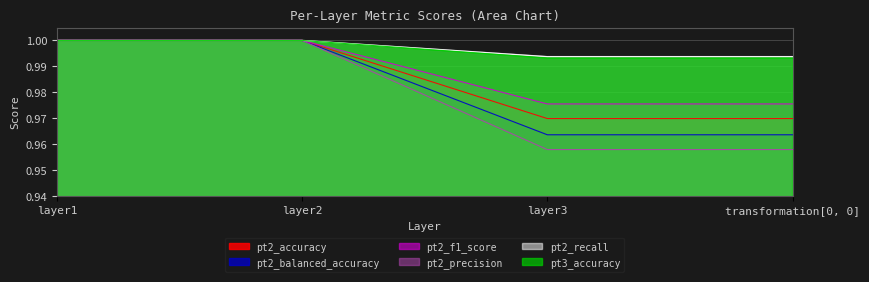

Which series has the widest spread of values?

pt2_precision